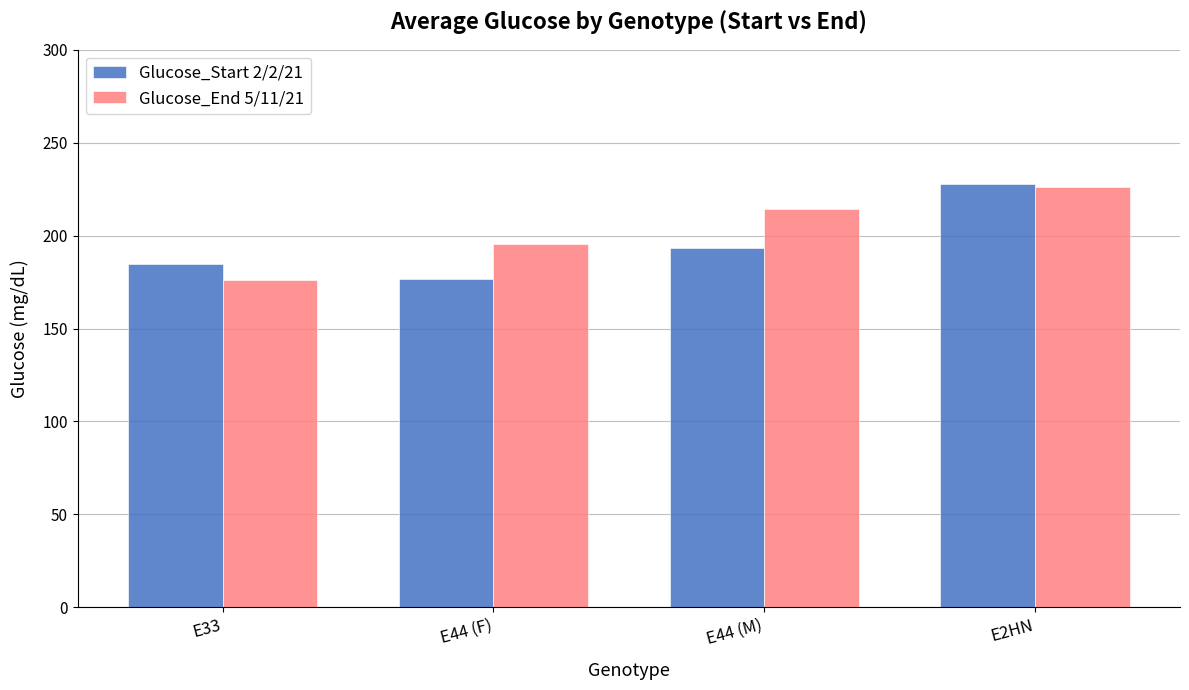

What is the spread (max minus min) of values at E44 (F)?

19.0